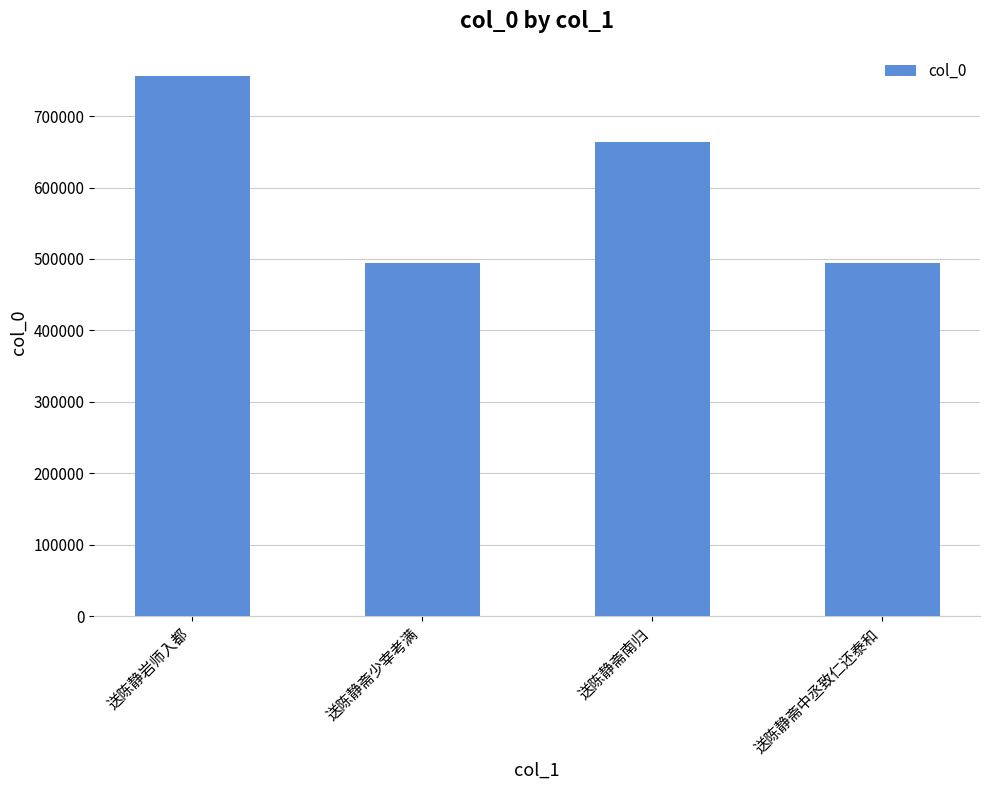

Approximately how many times larger is the value at 送陈静斋南归 compared to 送陈静岩师入都?

0.9